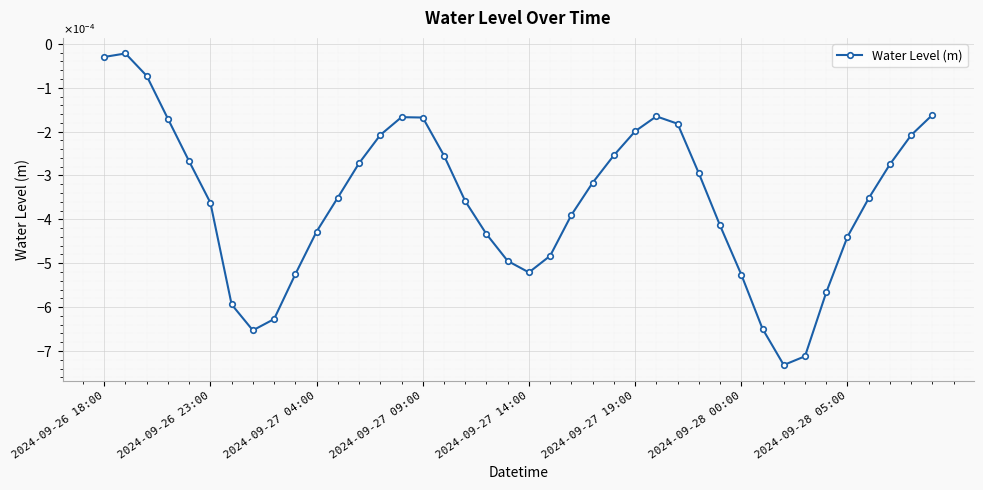

Does the chart display data point markers on the line(s)?

Yes